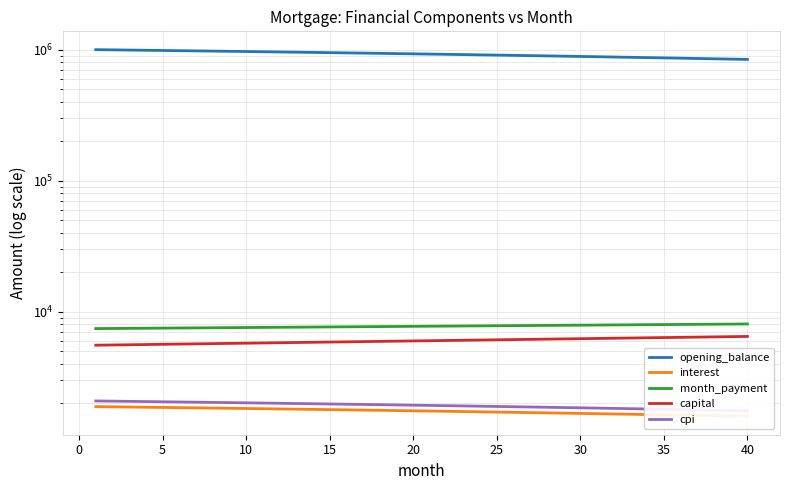

Rank the series by their maximum value, from lowest to highest.

interest, cpi, capital, month_payment, opening_balance